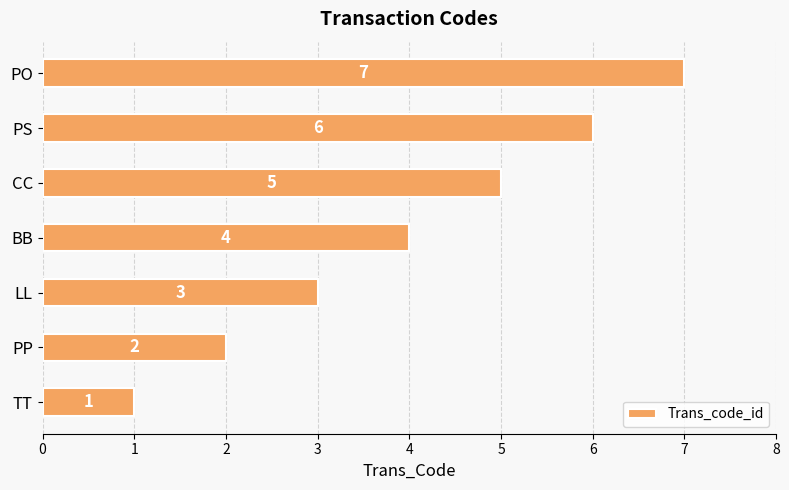

What is the change in value from PP to LL?

+1